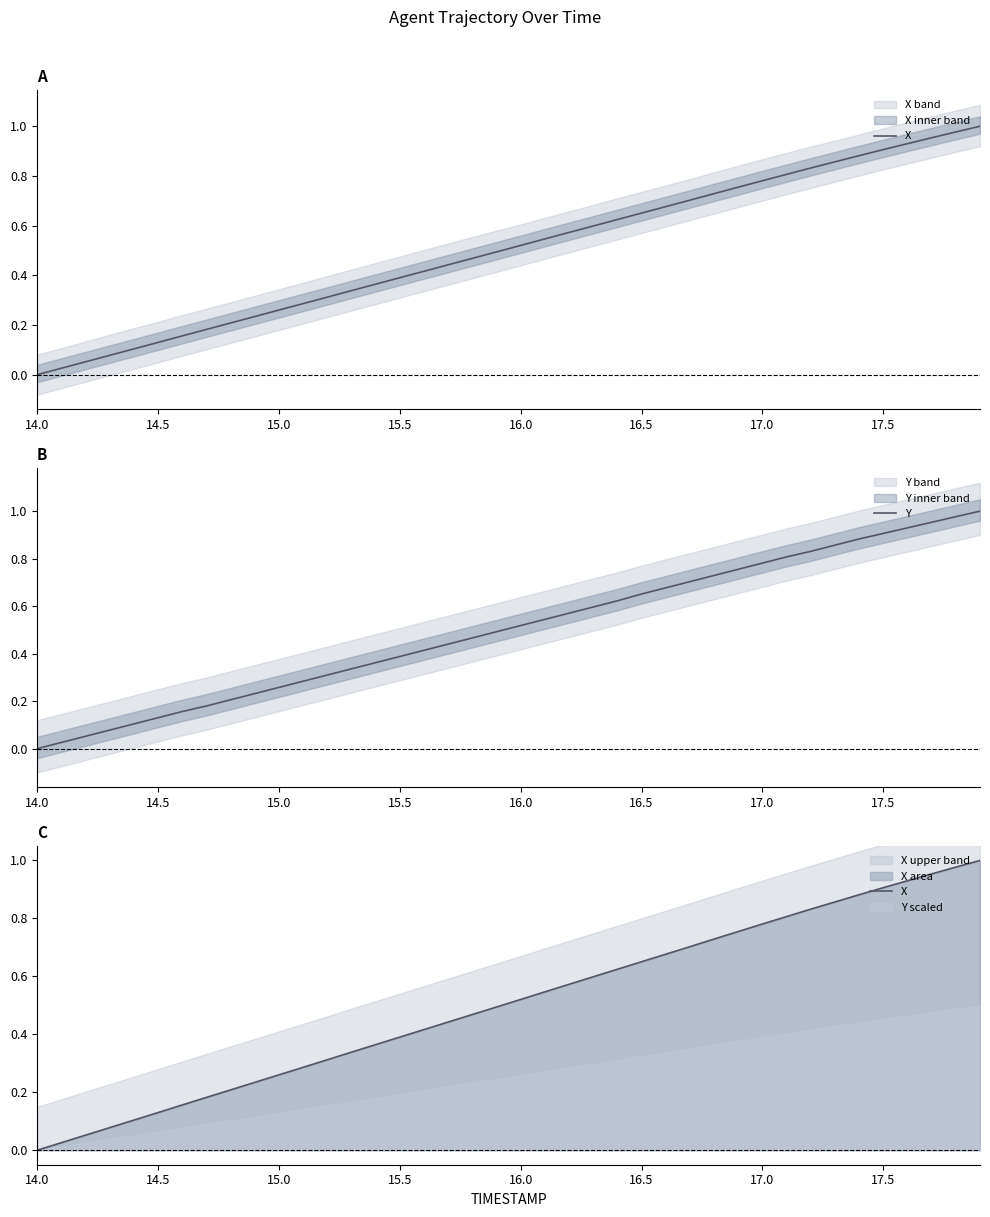

After their last crossing, which series has the higher values: Y or X?

X